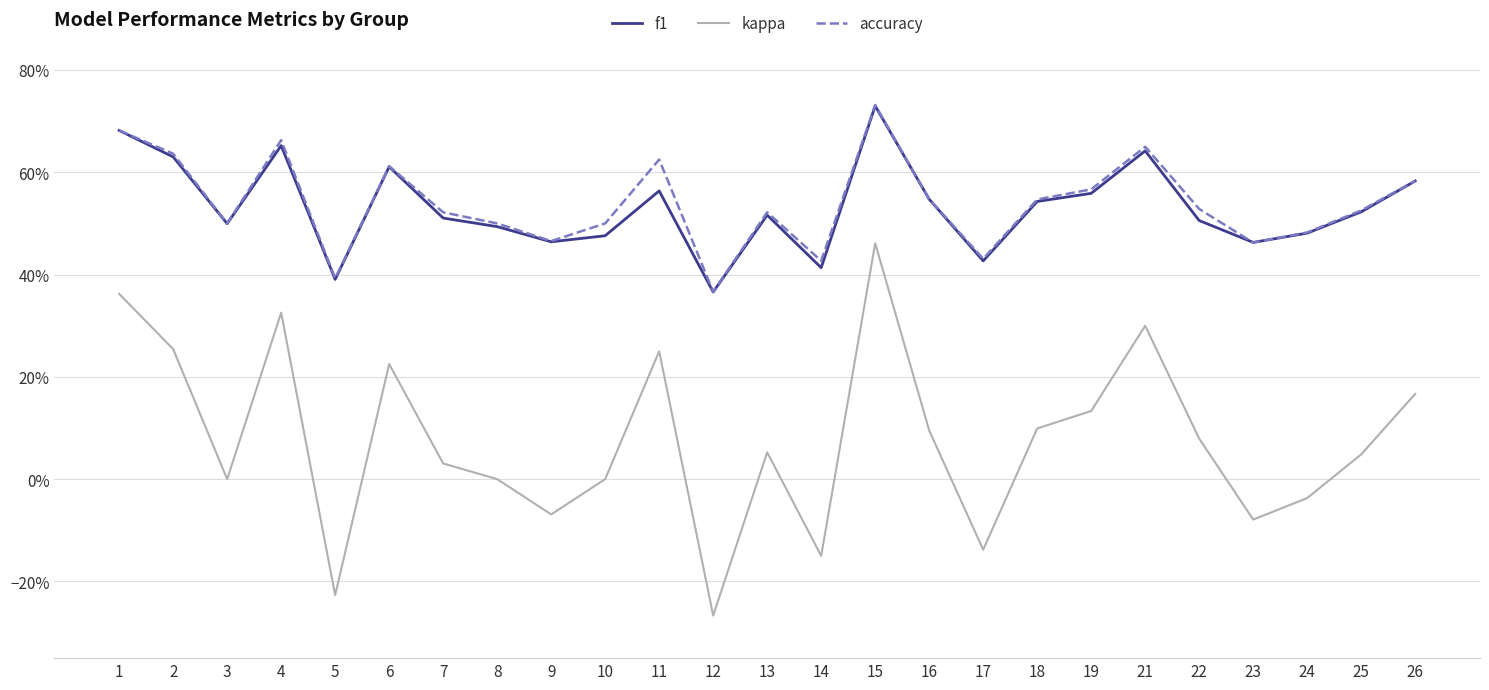

Rank the series at 18 from highest to lowest value.

accuracy, f1, kappa